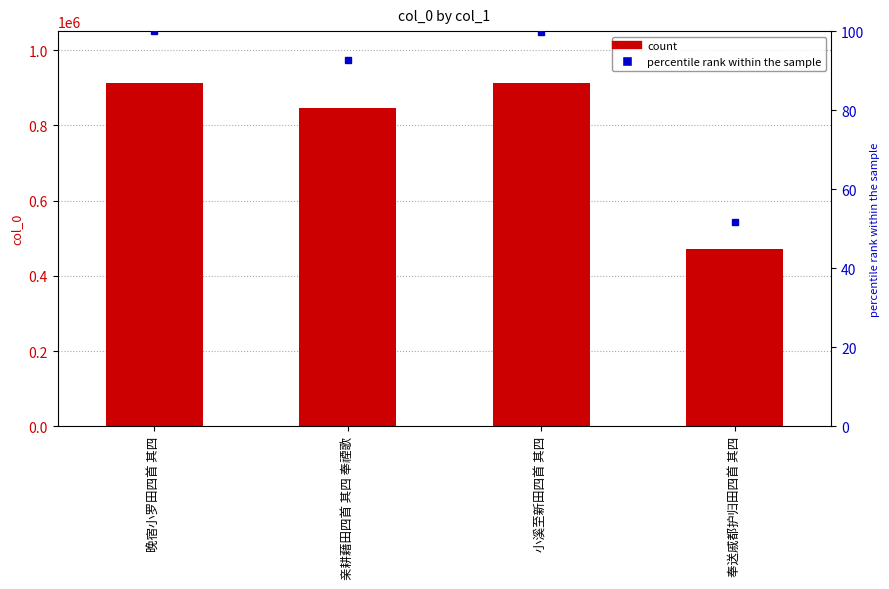

How many values exceed 911985?

1